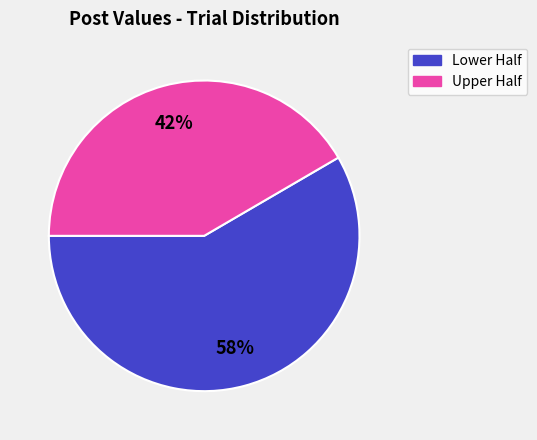

Count the number of slices in the pie.

2